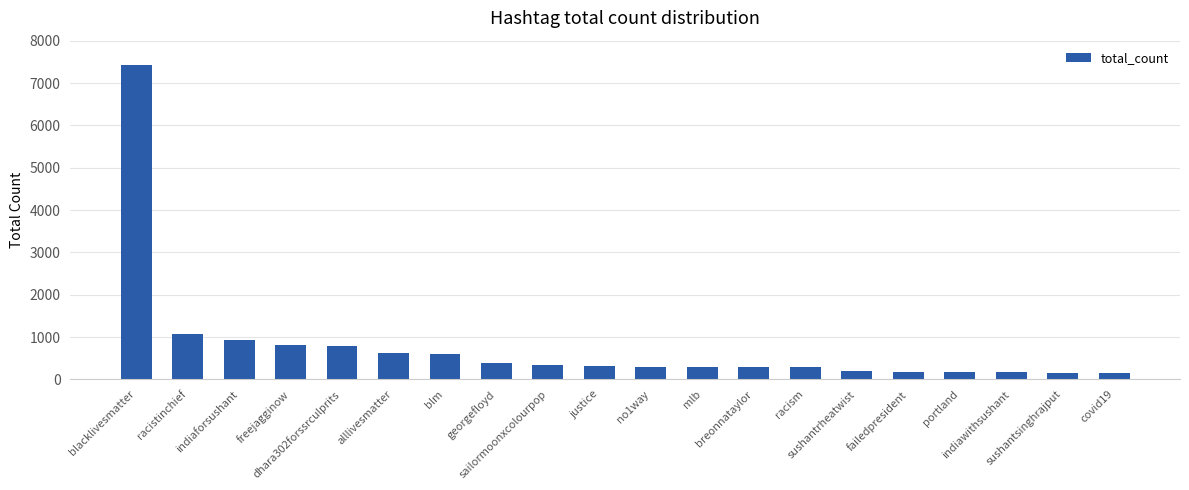

Read the value at mlb, to the nearest 100.

300